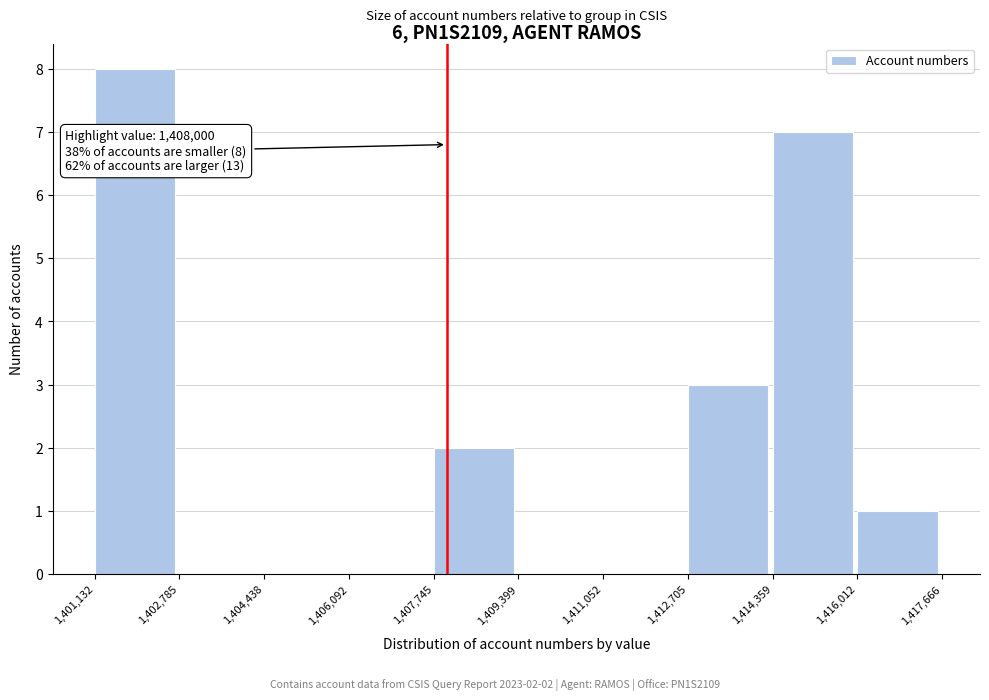

Over which range of the x-axis is the bar tallest?

1,401,132 to 1,402,785